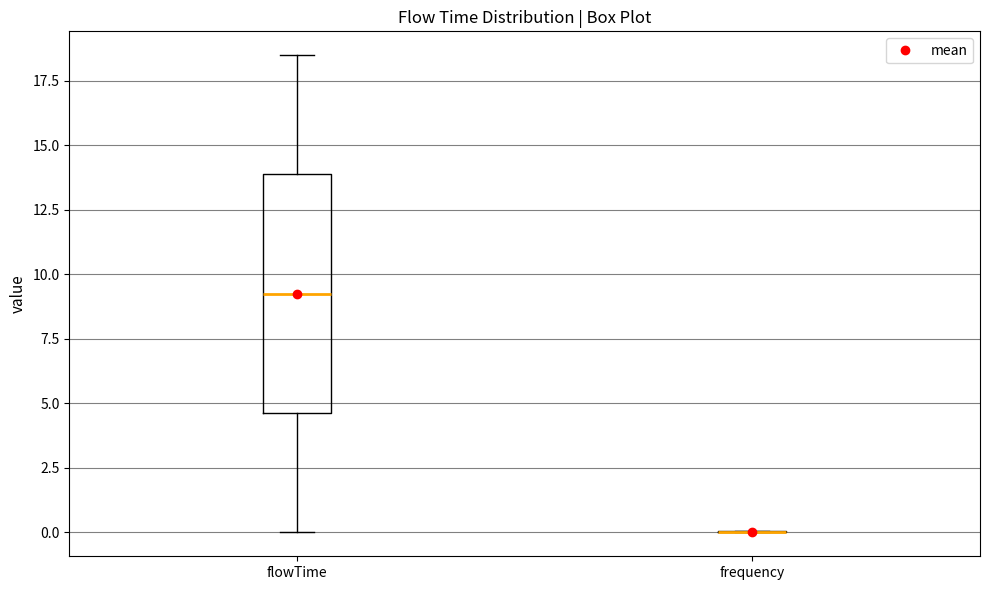

Reading left to right, read every box against the y-axis: the position of its median line, the range the box covers, and the ends of its whiskers. The values are not printed on the chart, so give them approximately, as read against the axis.

flowTime: median 9.5, box 4.5 to 14.0, whiskers 0.0 to 18.5
frequency: box collapsed to a line at 0.0, whiskers 0.0 to 0.0